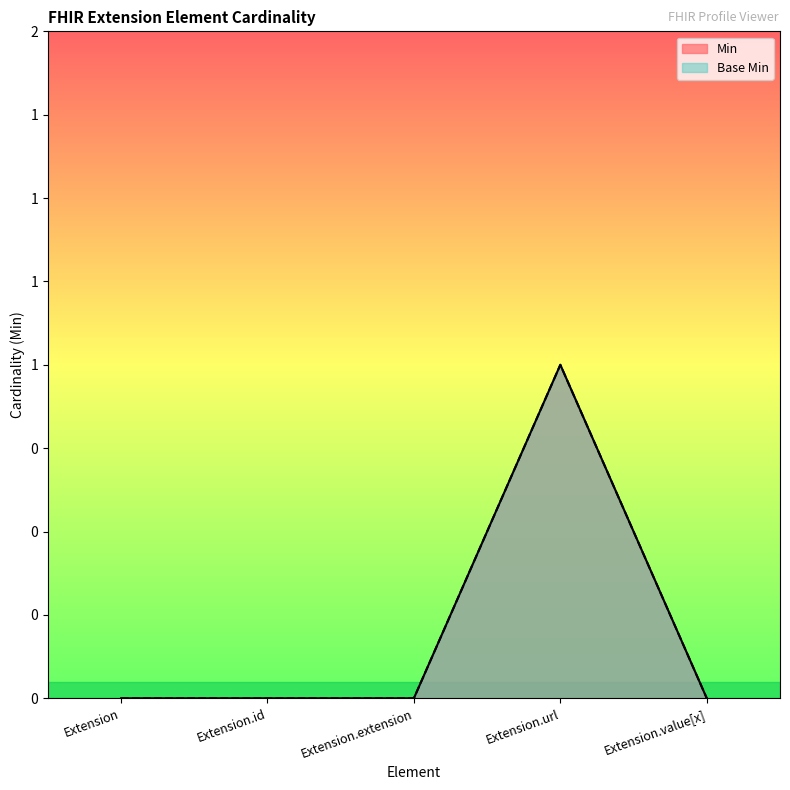

At which category is the sum across all series the highest?

Extension.url